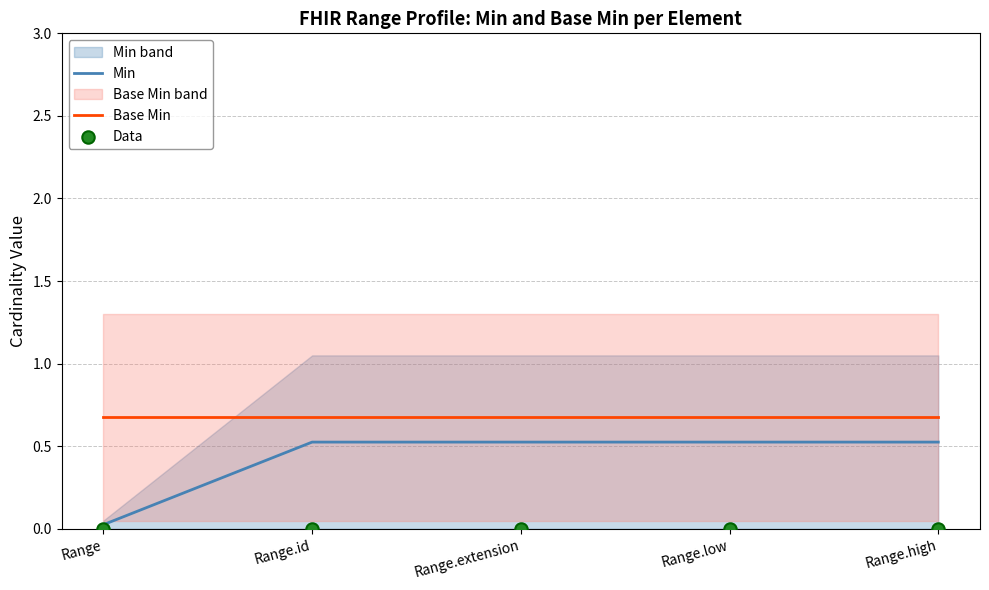

What are all the series names shown in the legend?

Min, Base Min, Data